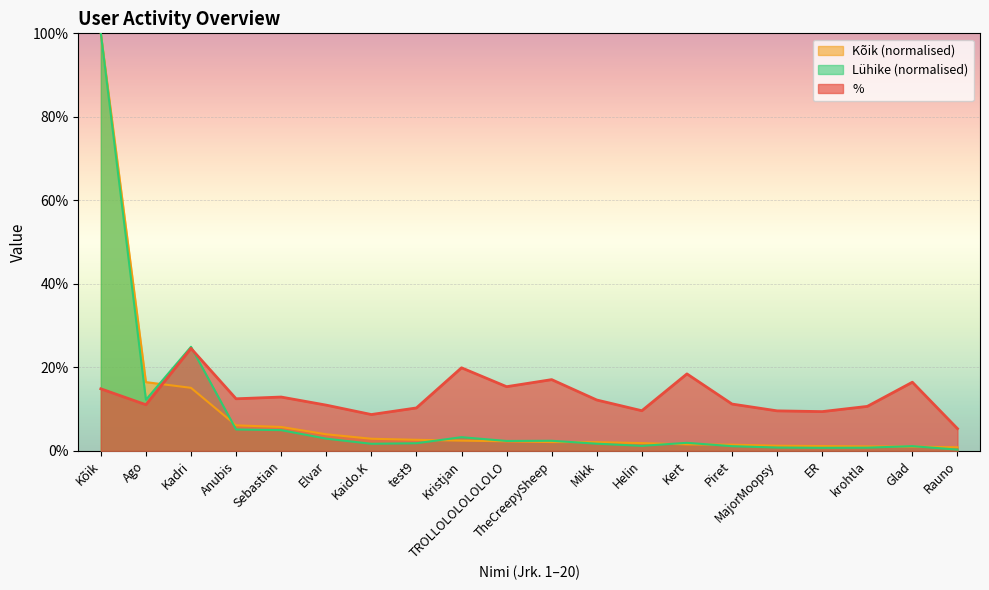

What is the value of the % point at the 7th from the left?

8.7